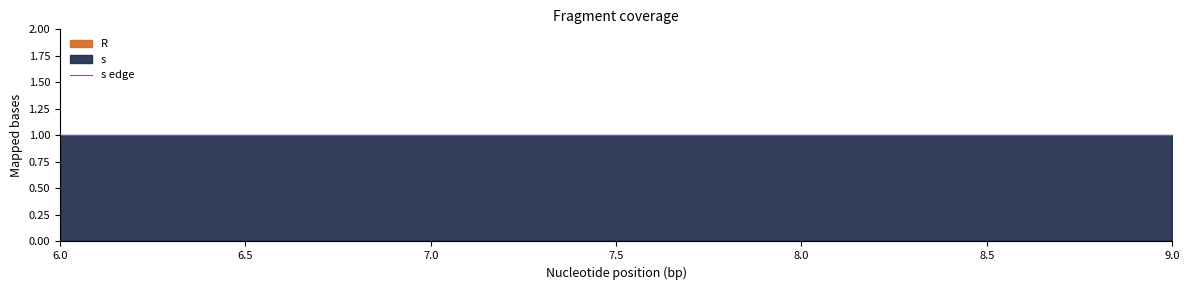

At which category is the sum across all series the highest?

6